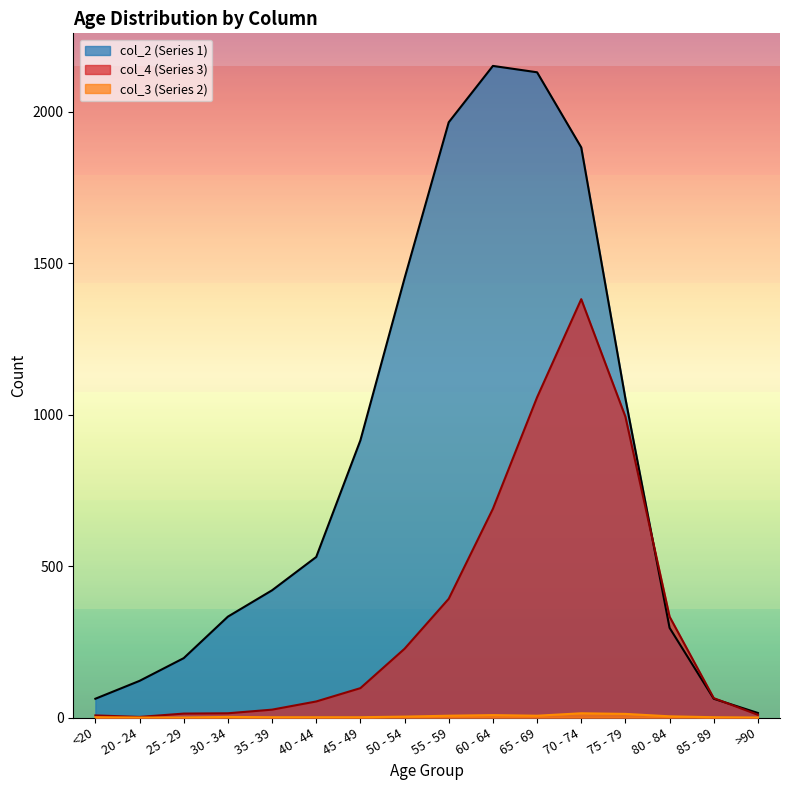

Where does the col_4 (Series 3) series first go above 97?

50 - 54